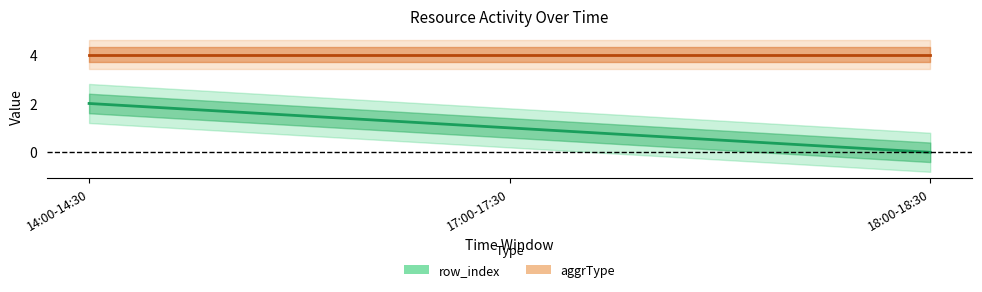

What is the maximum value shown in the chart?

4